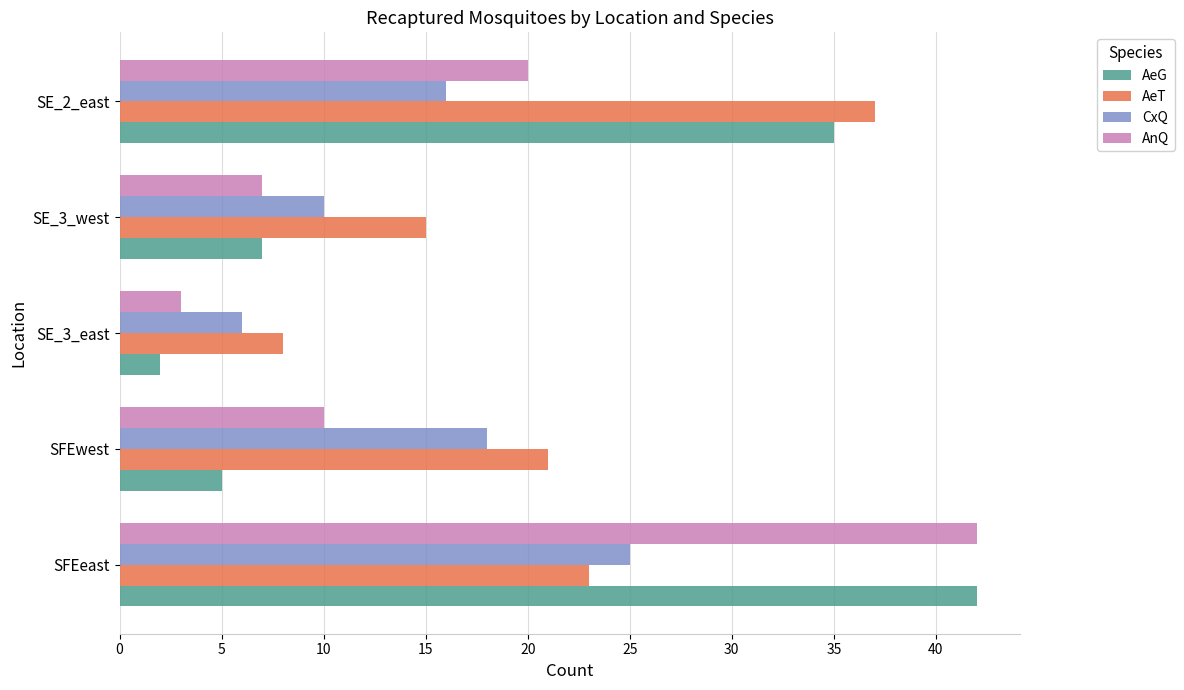

What value does the AeG series have at SFEwest?

5